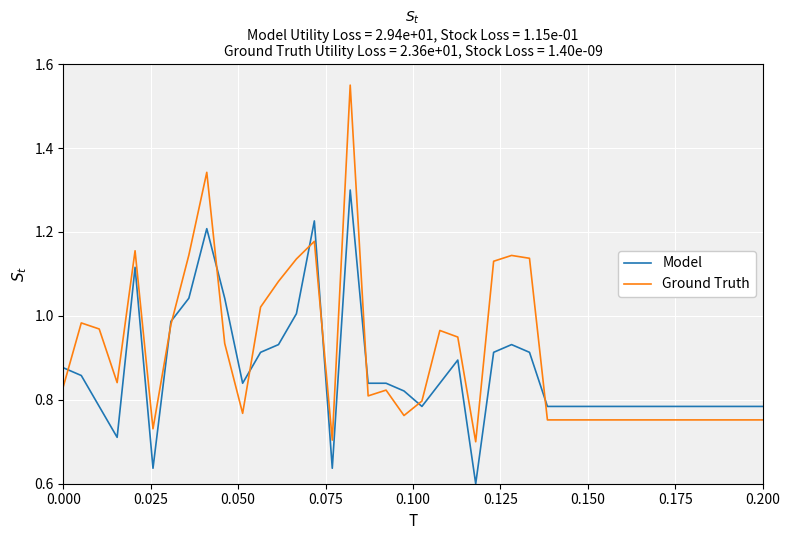

List the series in order of their overall mean, lowest first.

Model, Ground Truth